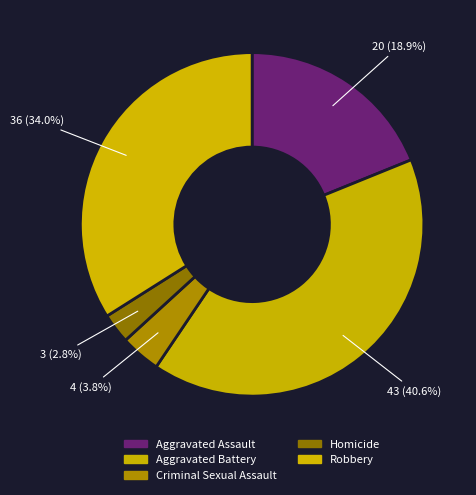

How many segments does this pie chart have?

5